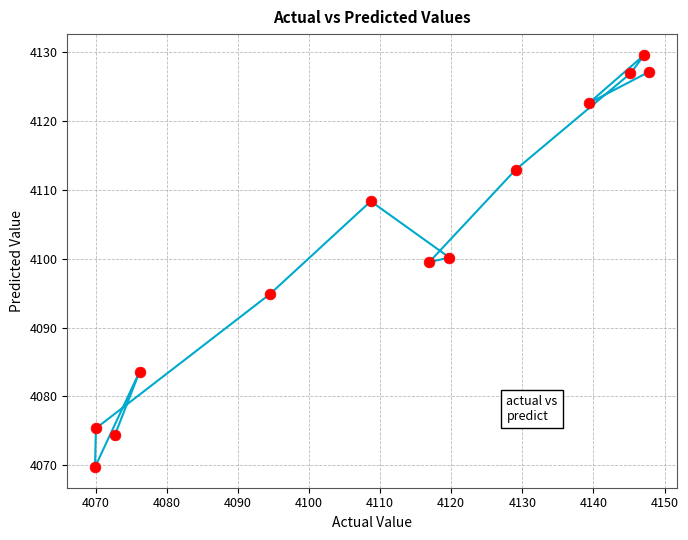

What is the range of Y values (max minus min)?

59.9